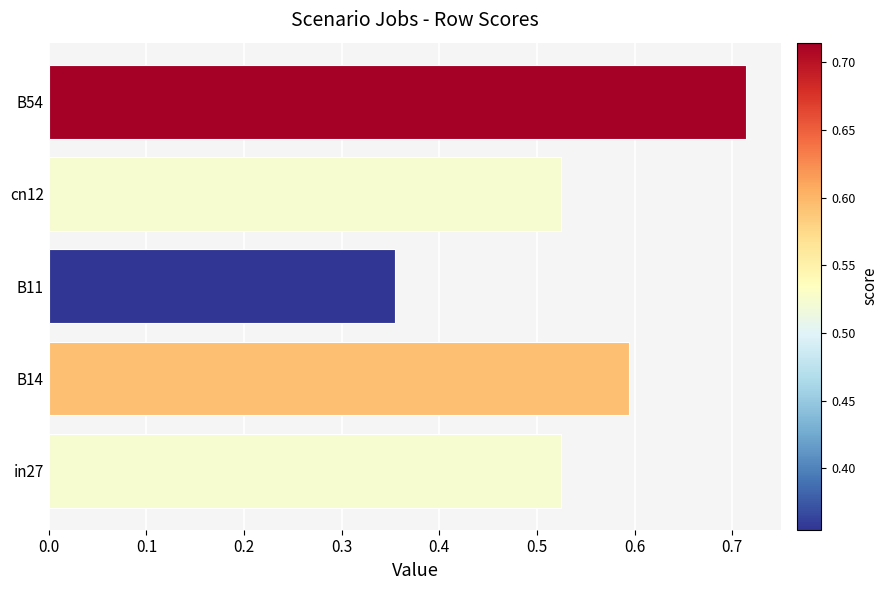

What is the sum of all values?

2.7